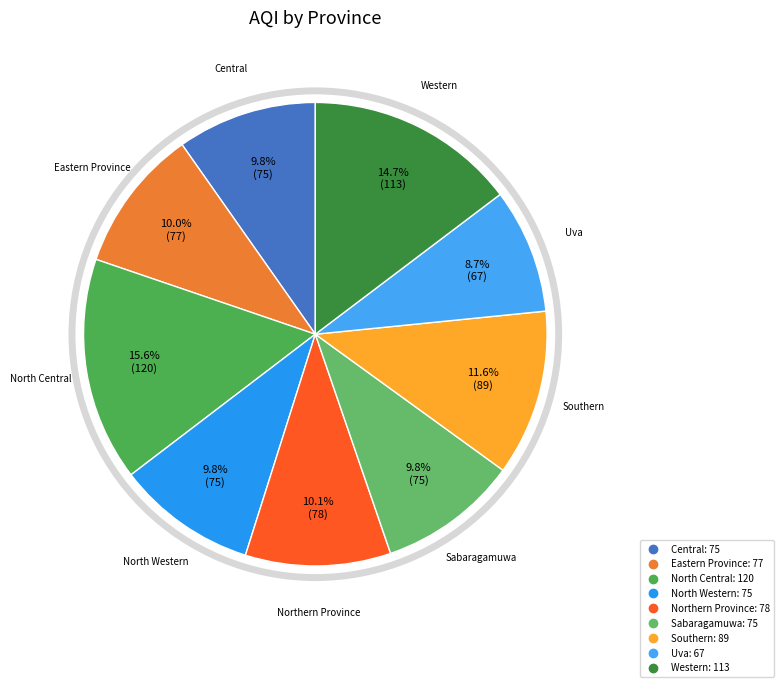

True or false: Uva accounts for 1% of the total.

False